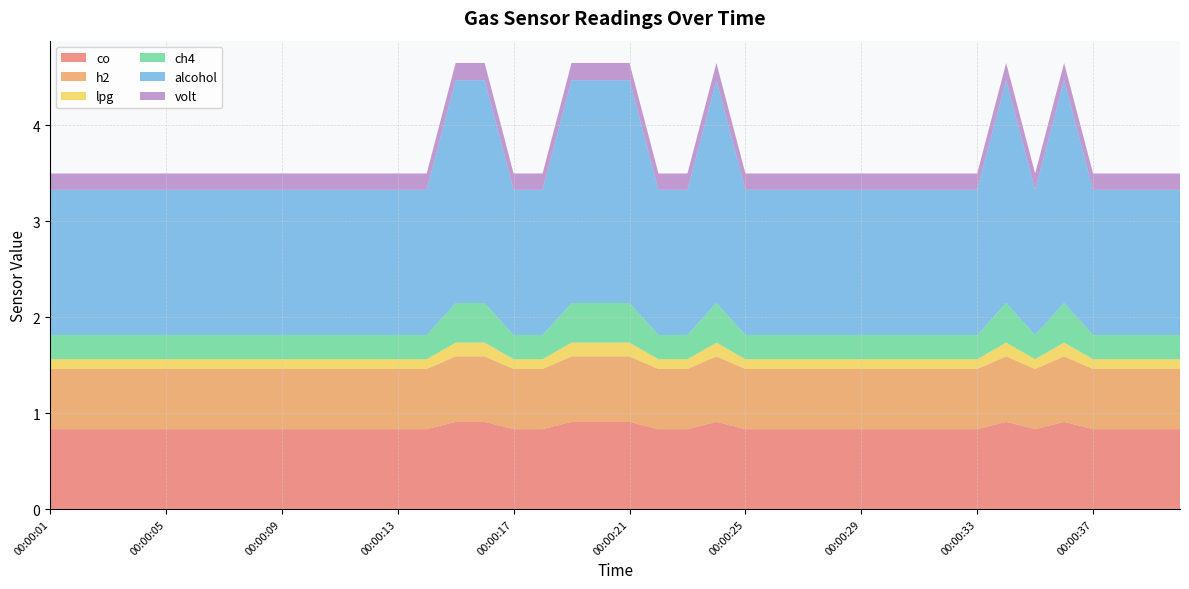

Reading left to right, transcribe all the data shown in this chart.

co: 00:00:01=0.8	00:00:02=0.8	00:00:03=0.8	00:00:04=0.8	00:00:05=0.8	00:00:06=0.8	00:00:07=0.8	00:00:08=0.8	00:00:09=0.8	00:00:10=0.8	00:00:11=0.8	00:00:12=0.8	00:00:13=0.8	00:00:14=0.8	00:00:15=0.9	00:00:16=0.9	00:00:17=0.8	00:00:18=0.8	00:00:19=0.9	00:00:20=0.9	00:00:21=0.9	00:00:22=0.8	00:00:23=0.8	00:00:24=0.9	00:00:25=0.8	00:00:26=0.8	00:00:27=0.8	00:00:28=0.8	00:00:29=0.8	00:00:30=0.8	00:00:31=0.8	00:00:32=0.8	00:00:33=0.8	00:00:34=0.9	00:00:35=0.8	00:00:36=0.9	00:00:37=0.8	00:00:38=0.8	00:00:39=0.8	00:00:40=0.8
h2: 00:00:01=0.6	00:00:02=0.6	00:00:03=0.6	00:00:04=0.6	00:00:05=0.6	00:00:06=0.6	00:00:07=0.6	00:00:08=0.6	00:00:09=0.6	00:00:10=0.6	00:00:11=0.6	00:00:12=0.6	00:00:13=0.6	00:00:14=0.6	00:00:15=0.7	00:00:16=0.7	00:00:17=0.6	00:00:18=0.6	00:00:19=0.7	00:00:20=0.7	00:00:21=0.7	00:00:22=0.6	00:00:23=0.6	00:00:24=0.7	00:00:25=0.6	00:00:26=0.6	00:00:27=0.6	00:00:28=0.6	00:00:29=0.6	00:00:30=0.6	00:00:31=0.6	00:00:32=0.6	00:00:33=0.6	00:00:34=0.7	00:00:35=0.6	00:00:36=0.7	00:00:37=0.6	00:00:38=0.6	00:00:39=0.6	00:00:40=0.6
lpg: 00:00:01=0.1	00:00:02=0.1	00:00:03=0.1	00:00:04=0.1	00:00:05=0.1	00:00:06=0.1	00:00:07=0.1	00:00:08=0.1	00:00:09=0.1	00:00:10=0.1	00:00:11=0.1	00:00:12=0.1	00:00:13=0.1	00:00:14=0.1	00:00:15=0.1	00:00:16=0.1	00:00:17=0.1	00:00:18=0.1	00:00:19=0.1	00:00:20=0.1	00:00:21=0.1	00:00:22=0.1	00:00:23=0.1	00:00:24=0.1	00:00:25=0.1	00:00:26=0.1	00:00:27=0.1	00:00:28=0.1	00:00:29=0.1	00:00:30=0.1	00:00:31=0.1	00:00:32=0.1	00:00:33=0.1	00:00:34=0.1	00:00:35=0.1	00:00:36=0.1	00:00:37=0.1	00:00:38=0.1	00:00:39=0.1	00:00:40=0.1
ch4: 00:00:01=0.3	00:00:02=0.3	00:00:03=0.3	00:00:04=0.3	00:00:05=0.3	00:00:06=0.3	00:00:07=0.3	00:00:08=0.3	00:00:09=0.3	00:00:10=0.3	00:00:11=0.3	00:00:12=0.3	00:00:13=0.3	00:00:14=0.3	00:00:15=0.4	00:00:16=0.4	00:00:17=0.3	00:00:18=0.3	00:00:19=0.4	00:00:20=0.4	00:00:21=0.4	00:00:22=0.3	00:00:23=0.3	00:00:24=0.4	00:00:25=0.3	00:00:26=0.3	00:00:27=0.3	00:00:28=0.3	00:00:29=0.3	00:00:30=0.3	00:00:31=0.3	00:00:32=0.3	00:00:33=0.3	00:00:34=0.4	00:00:35=0.3	00:00:36=0.4	00:00:37=0.3	00:00:38=0.3	00:00:39=0.3	00:00:40=0.3
alcohol: 00:00:01=1.5	00:00:02=1.5	00:00:03=1.5	00:00:04=1.5	00:00:05=1.5	00:00:06=1.5	00:00:07=1.5	00:00:08=1.5	00:00:09=1.5	00:00:10=1.5	00:00:11=1.5	00:00:12=1.5	00:00:13=1.5	00:00:14=1.5	00:00:15=2.3	00:00:16=2.3	00:00:17=1.5	00:00:18=1.5	00:00:19=2.3	00:00:20=2.3	00:00:21=2.3	00:00:22=1.5	00:00:23=1.5	00:00:24=2.3	00:00:25=1.5	00:00:26=1.5	00:00:27=1.5	00:00:28=1.5	00:00:29=1.5	00:00:30=1.5	00:00:31=1.5	00:00:32=1.5	00:00:33=1.5	00:00:34=2.3	00:00:35=1.5	00:00:36=2.3	00:00:37=1.5	00:00:38=1.5	00:00:39=1.5	00:00:40=1.5
volt: 00:00:01=0.2	00:00:02=0.2	00:00:03=0.2	00:00:04=0.2	00:00:05=0.2	00:00:06=0.2	00:00:07=0.2	00:00:08=0.2	00:00:09=0.2	00:00:10=0.2	00:00:11=0.2	00:00:12=0.2	00:00:13=0.2	00:00:14=0.2	00:00:15=0.2	00:00:16=0.2	00:00:17=0.2	00:00:18=0.2	00:00:19=0.2	00:00:20=0.2	00:00:21=0.2	00:00:22=0.2	00:00:23=0.2	00:00:24=0.2	00:00:25=0.2	00:00:26=0.2	00:00:27=0.2	00:00:28=0.2	00:00:29=0.2	00:00:30=0.2	00:00:31=0.2	00:00:32=0.2	00:00:33=0.2	00:00:34=0.2	00:00:35=0.2	00:00:36=0.2	00:00:37=0.2	00:00:38=0.2	00:00:39=0.2	00:00:40=0.2